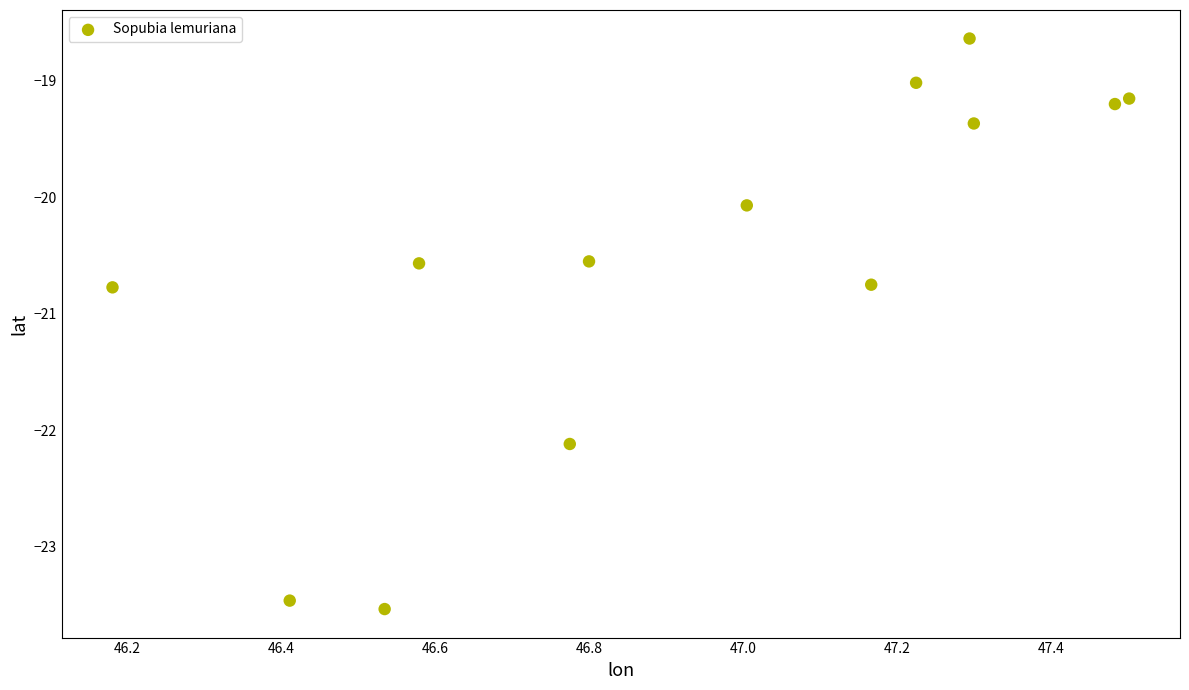

What is the range of Y values (max minus min)?

4.9